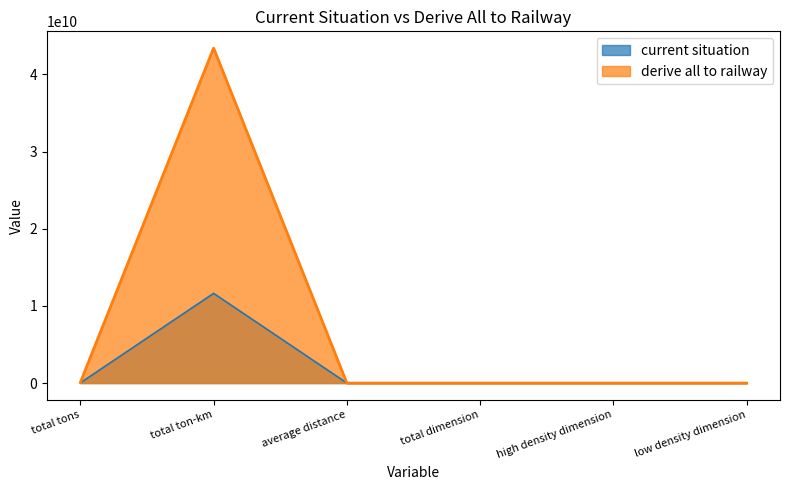

What is the lowest value of the current situation series?

446.1